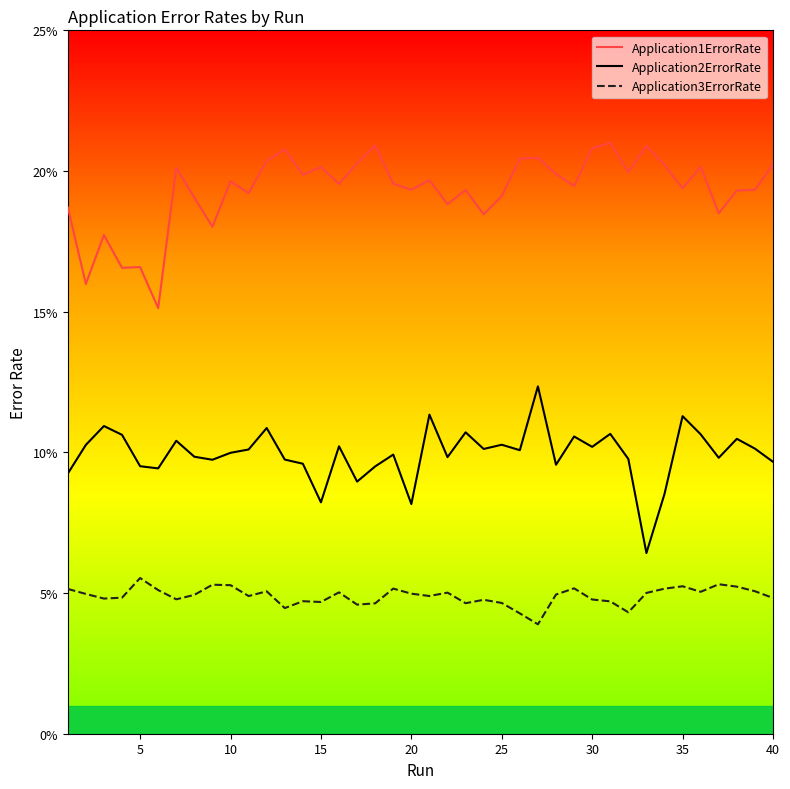

What is the lowest value of the Application1ErrorRate series?

15.1